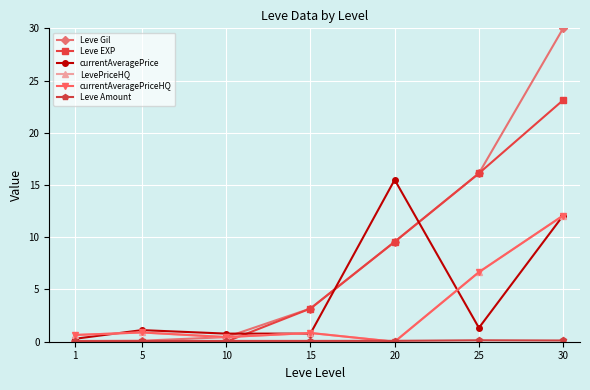

Does the chart have visible grid lines?

Yes